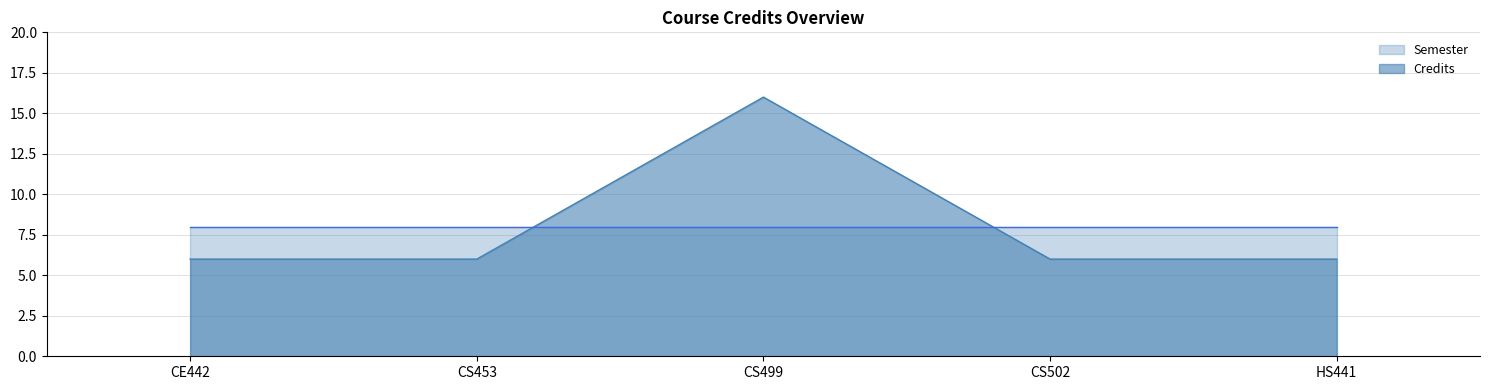

Reading left to right, list all the values displayed in this chart.

6	6	16	6	6